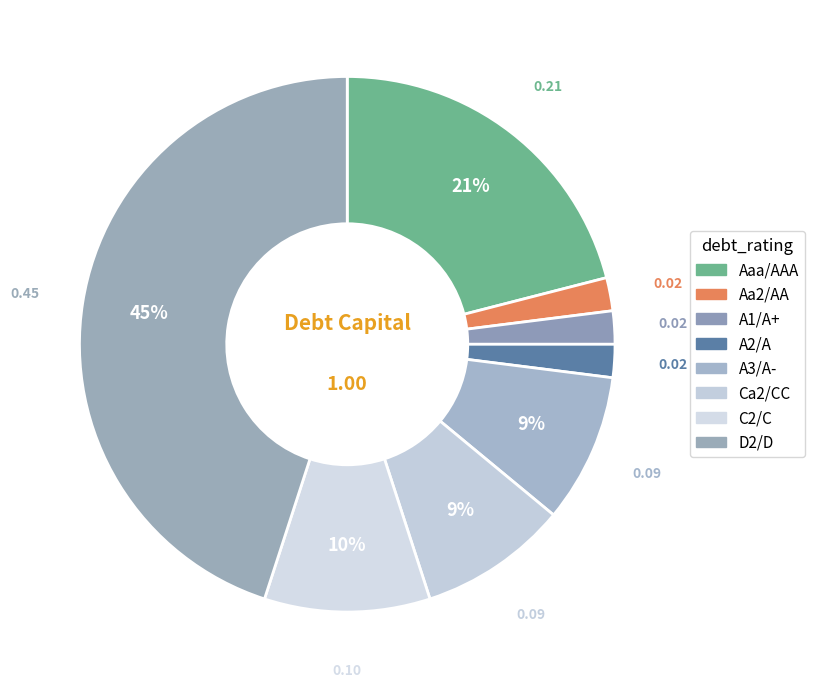

How many slices are in this pie chart?

8